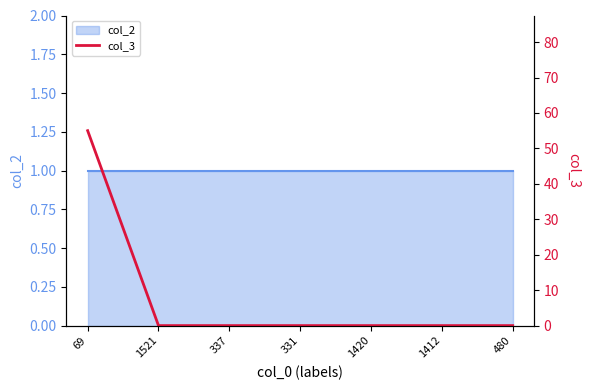

What is the change in value from 69 to 1420?

-55